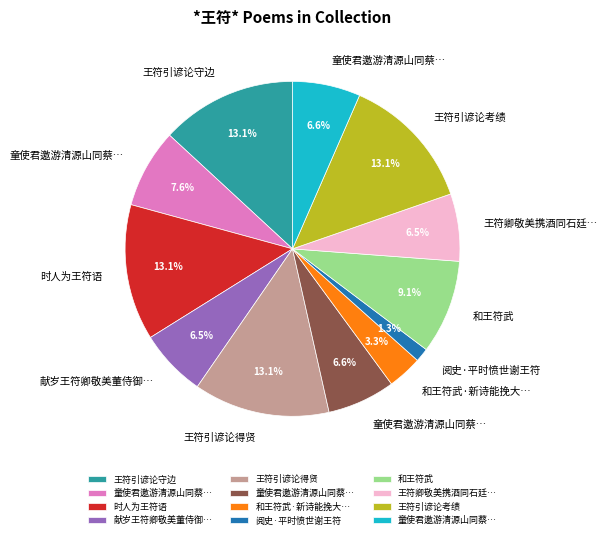

Is there any slice that represents more than half of the pie?

No